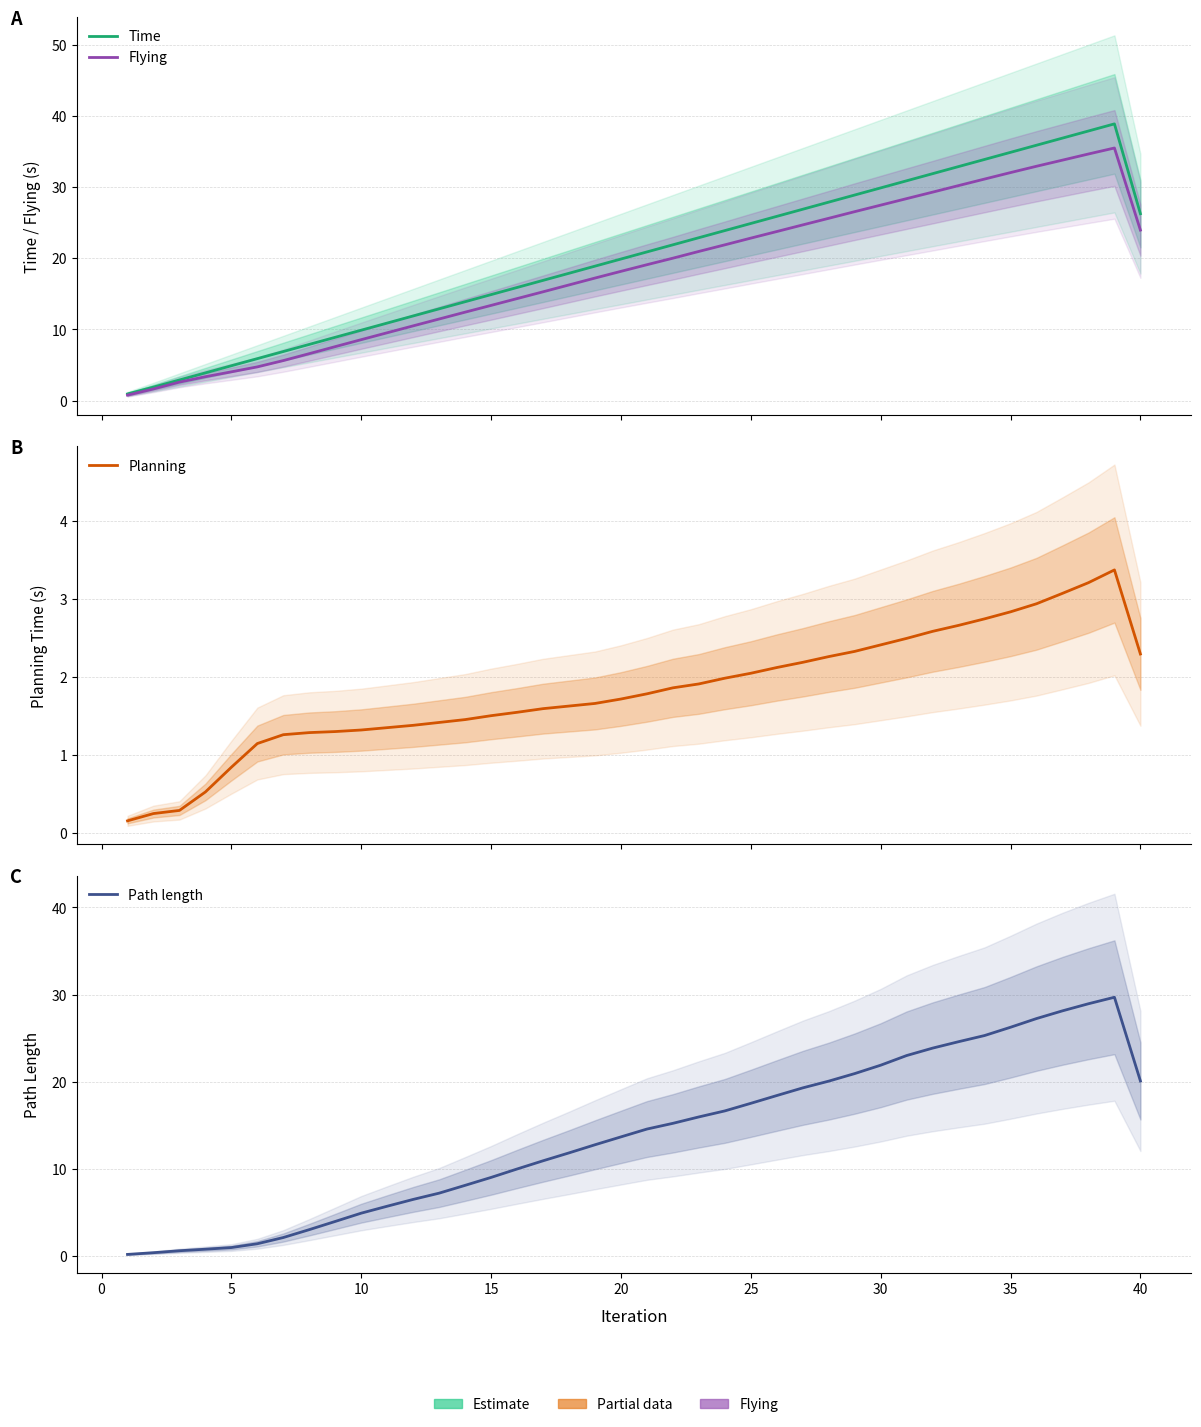

What is the difference between the maximum and minimum values in the Path length series?

29.5